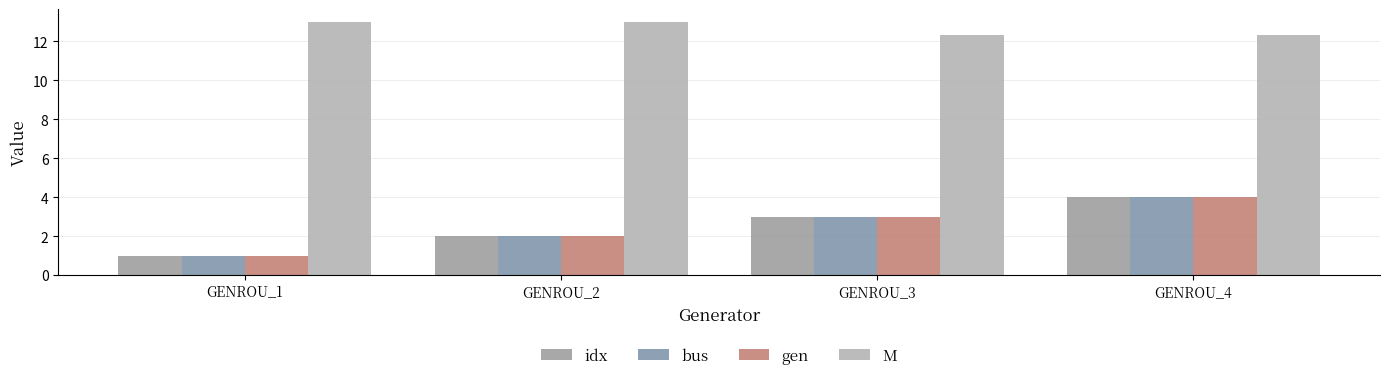

Reading left to right, transcribe all the data shown in this chart.

idx: GENROU_1=1.0	GENROU_2=2.0	GENROU_3=3.0	GENROU_4=4.0
bus: GENROU_1=1.0	GENROU_2=2.0	GENROU_3=3.0	GENROU_4=4.0
gen: GENROU_1=1.0	GENROU_2=2.0	GENROU_3=3.0	GENROU_4=4.0
M: GENROU_1=13.0	GENROU_2=13.0	GENROU_3=12.3	GENROU_4=12.3